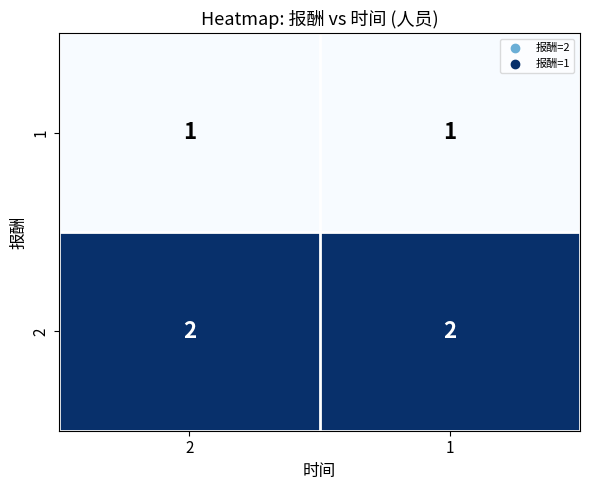

True or false: 1 has a value of 1 at 2.

True